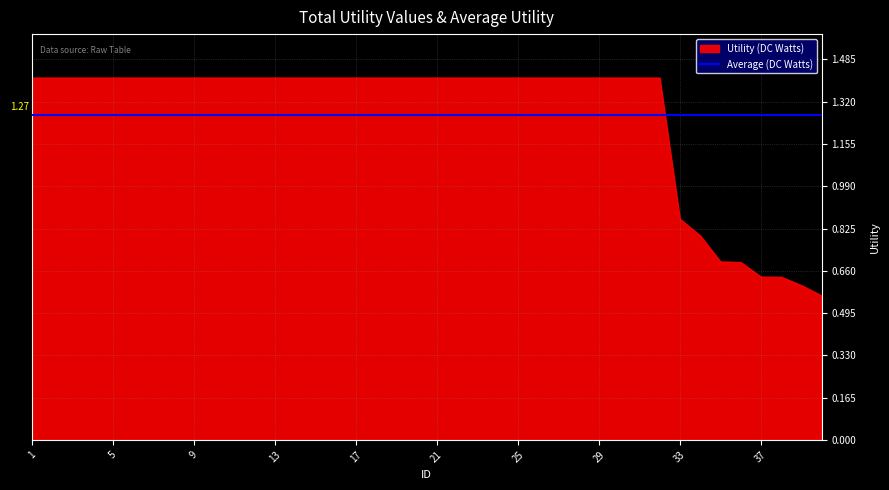

List the labels in order of value, smallest first.

40, 39, 38, 37, 36, 35, 34, 33, 1, 2, 3, 4, 5, 6, 7, 8, 9, 10, 11, 12, 13, 14, 15, 16, 17, 18, 19, 20, 21, 22, 23, 24, 25, 26, 27, 28, 29, 30, 31, 32